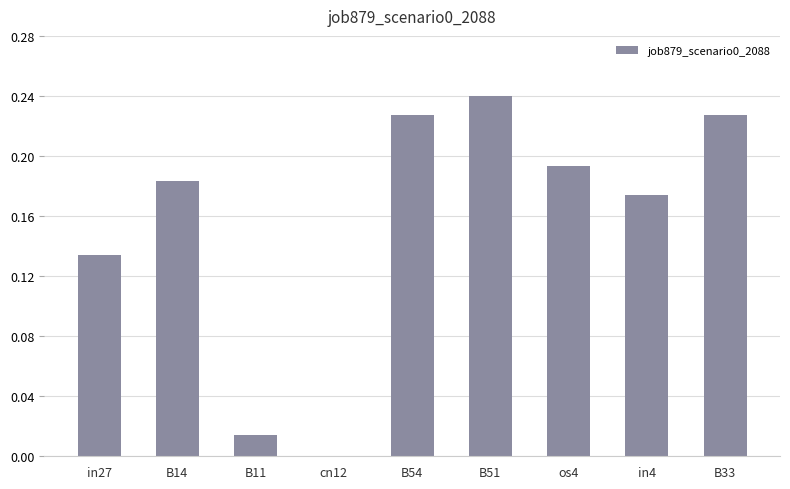

Which label corresponds to the largest value in the chart?

B51